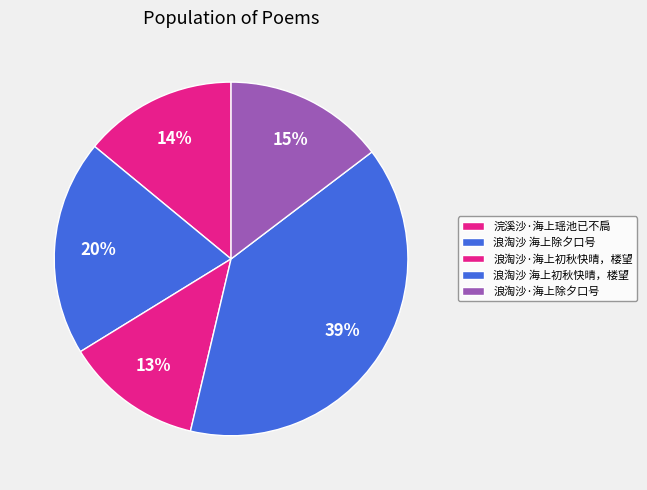

How many segments does this pie chart have?

5